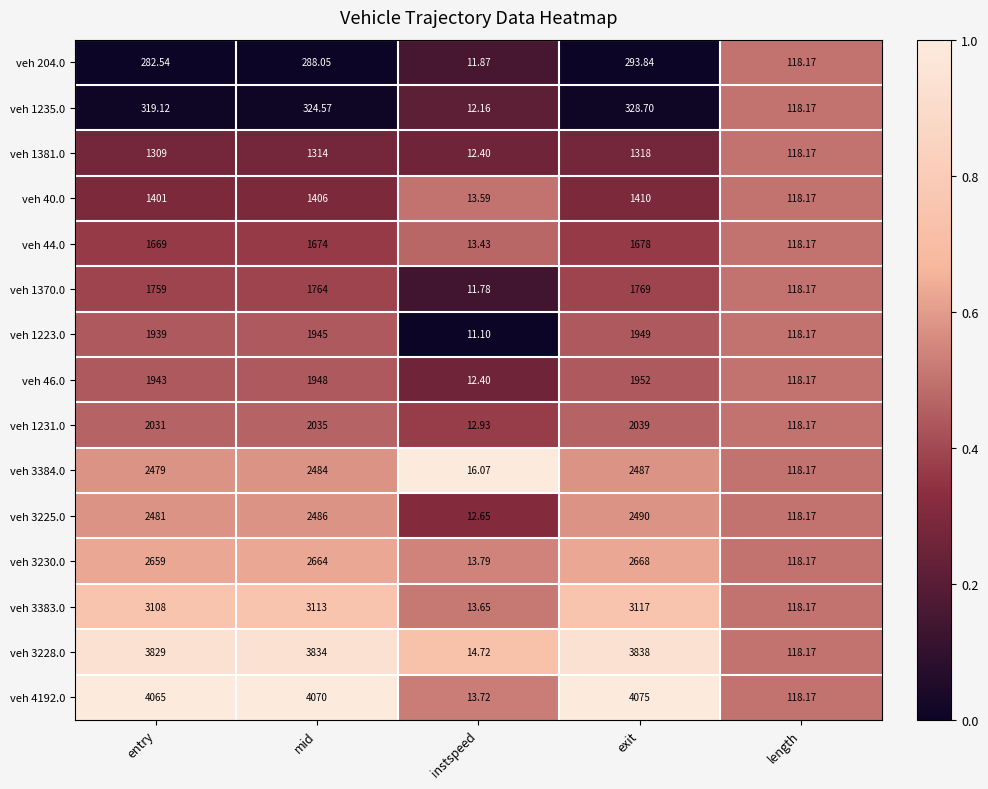

How many series are shown in this chart?

15